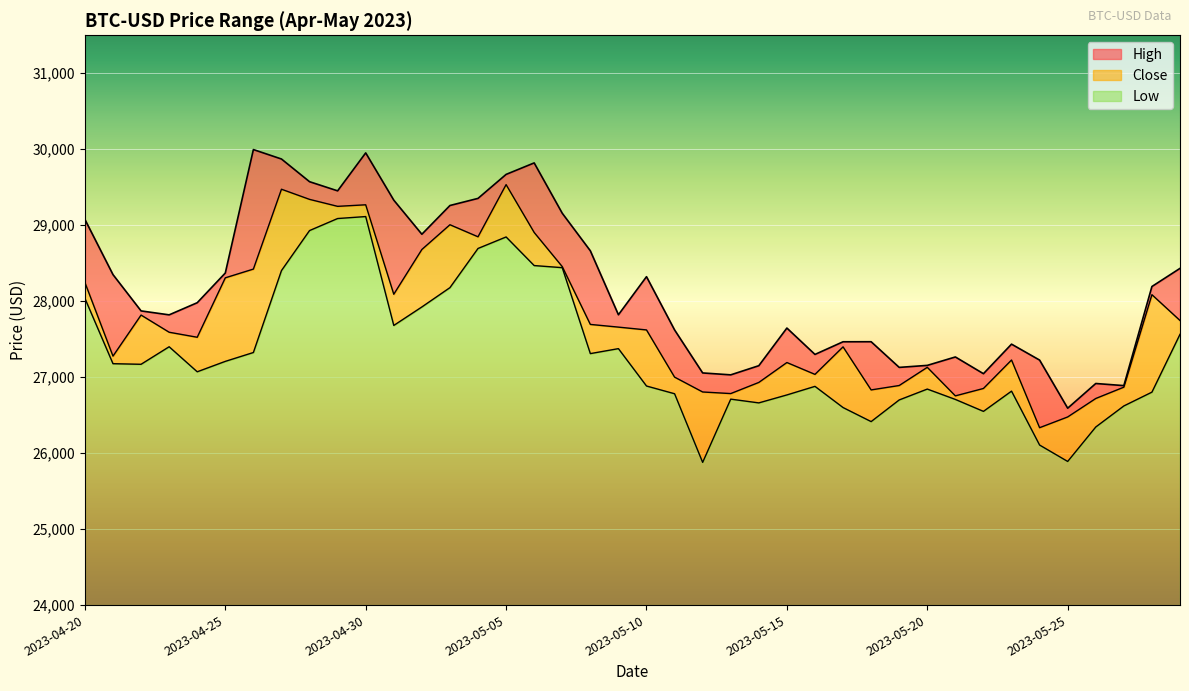

True or false: Close has a value of 49992.4 at 2023-05-01.

False